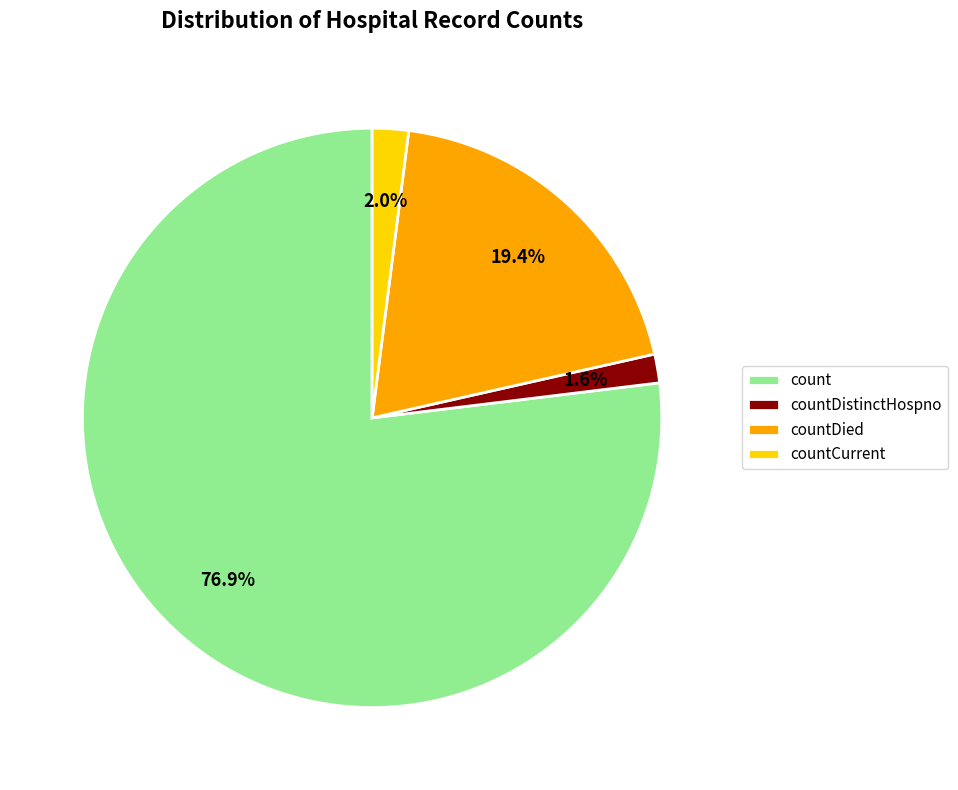

How much of the chart is everything except countDied?

80.6%